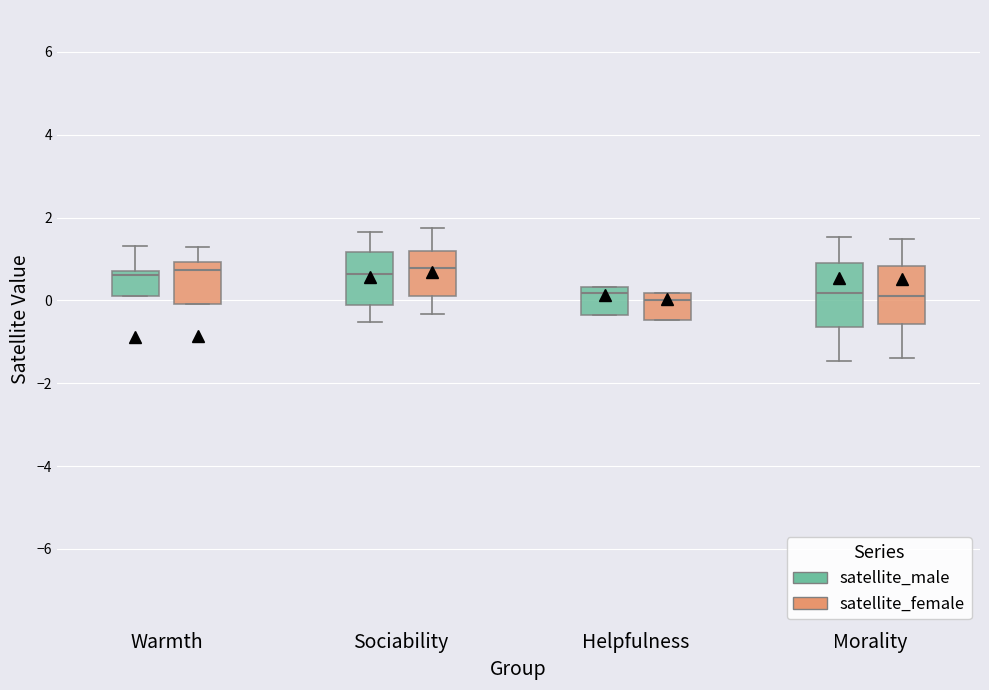

Where is the upper edge of the box for Helpfulness (satellite_female) on the y-axis? The values are not printed on the chart, so give them approximately, as read against the axis.

0.2